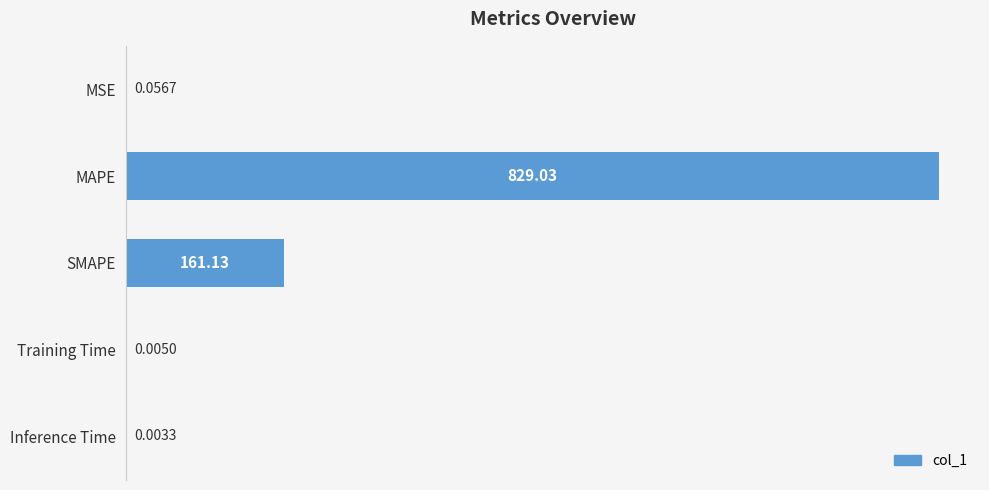

What is the change in value from MAPE to Training Time?

-829.0